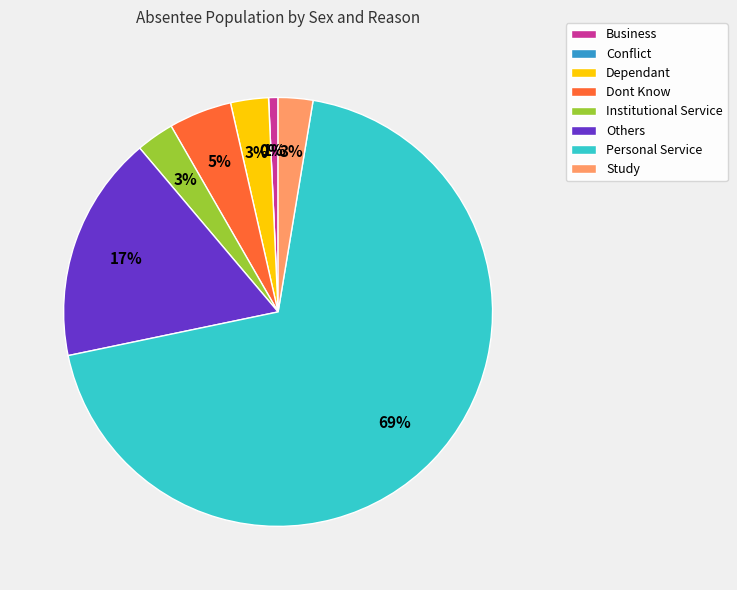

Is there a majority slice in this chart?

Yes